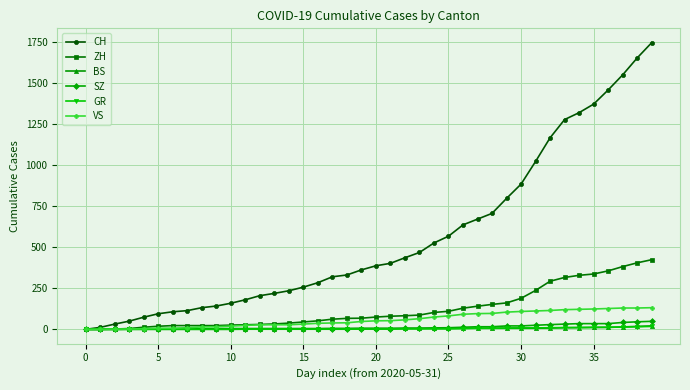

What is the greatest value displayed?

1745